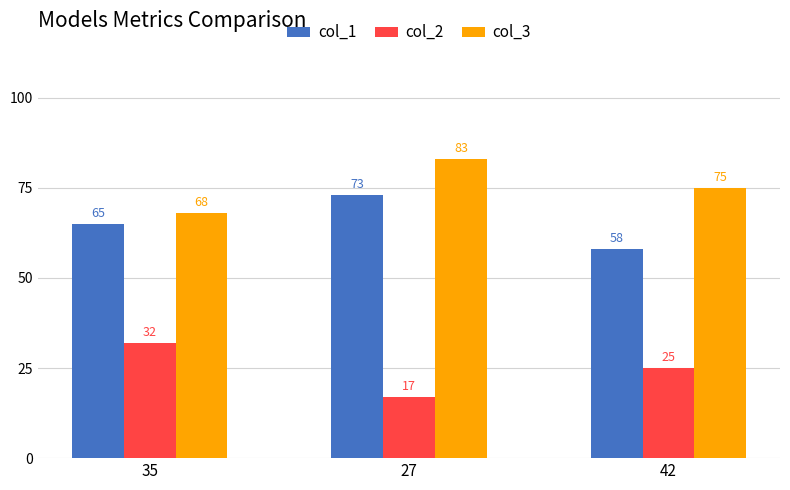

What is the difference between the highest and lowest values at 42?

50